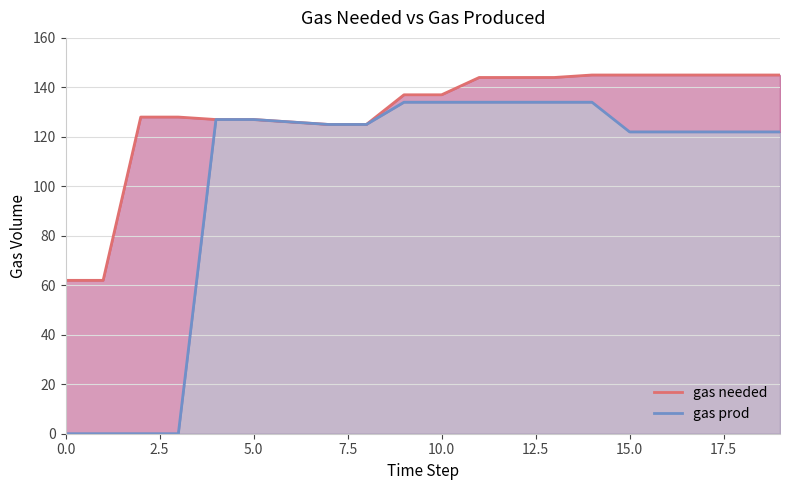

The value of gas prod at 15 is 122. True or false?

True